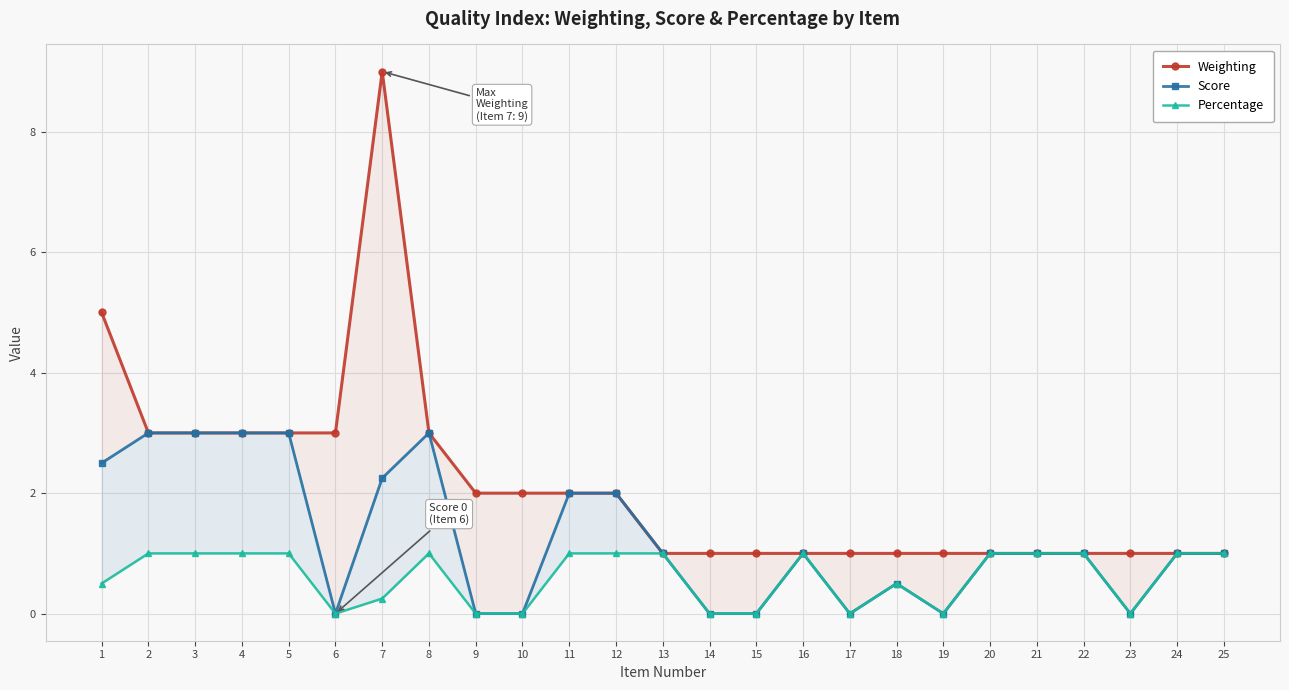

Which category has the highest value across all series?

7